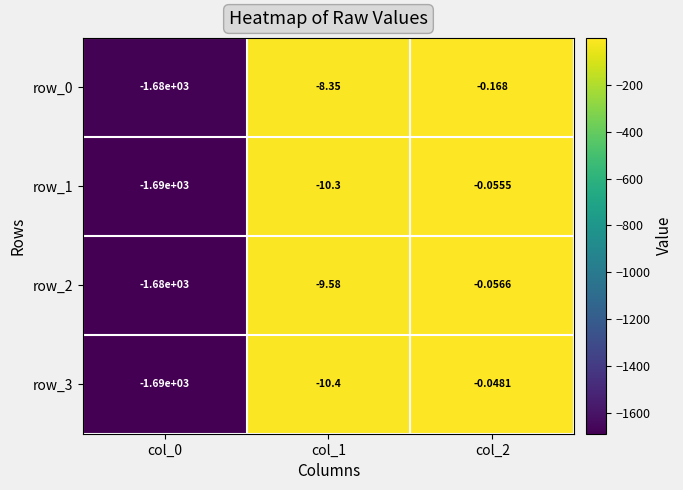

How many values in the row_0 series exceed -8?

1